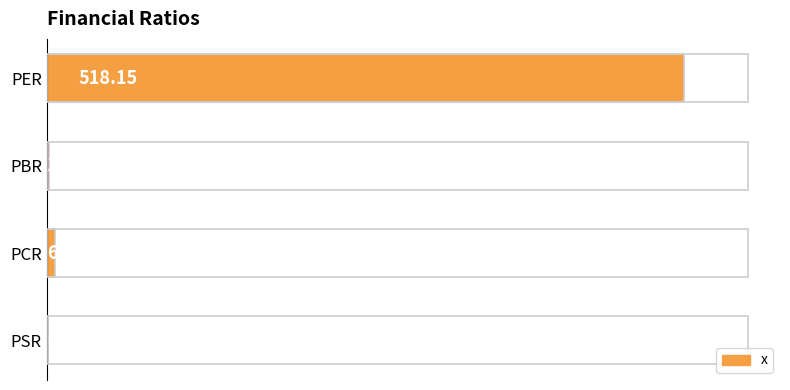

Which has a higher value, PSR or PCR?

PCR